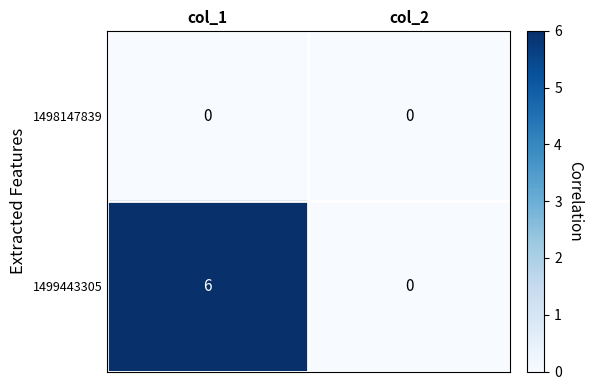

Rank the series by their average value, from highest to lowest.

1499443305, 1498147839